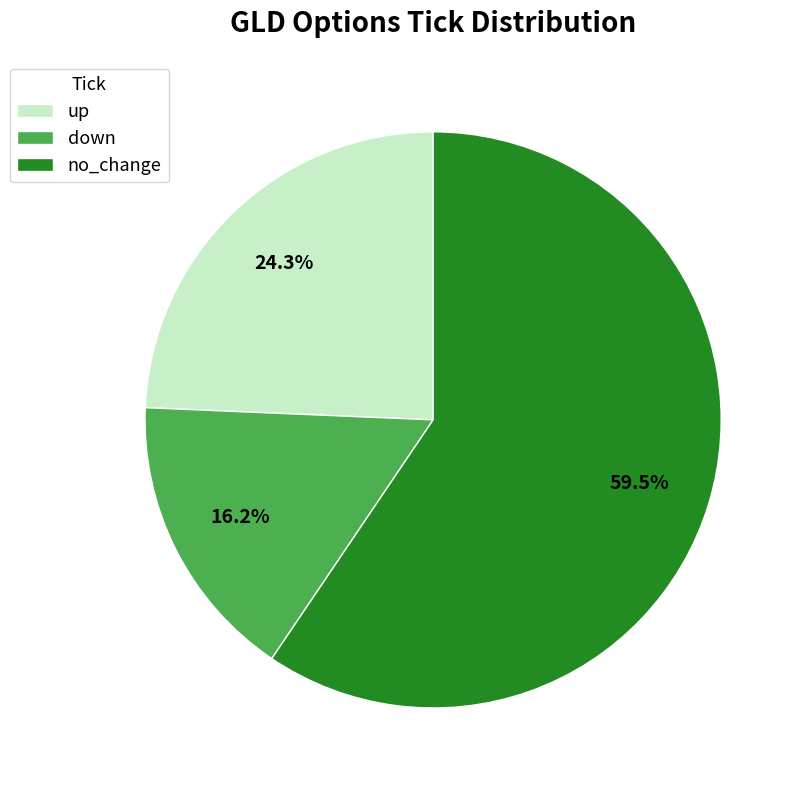

Approximately how many times larger is the value at down compared to up?

0.7